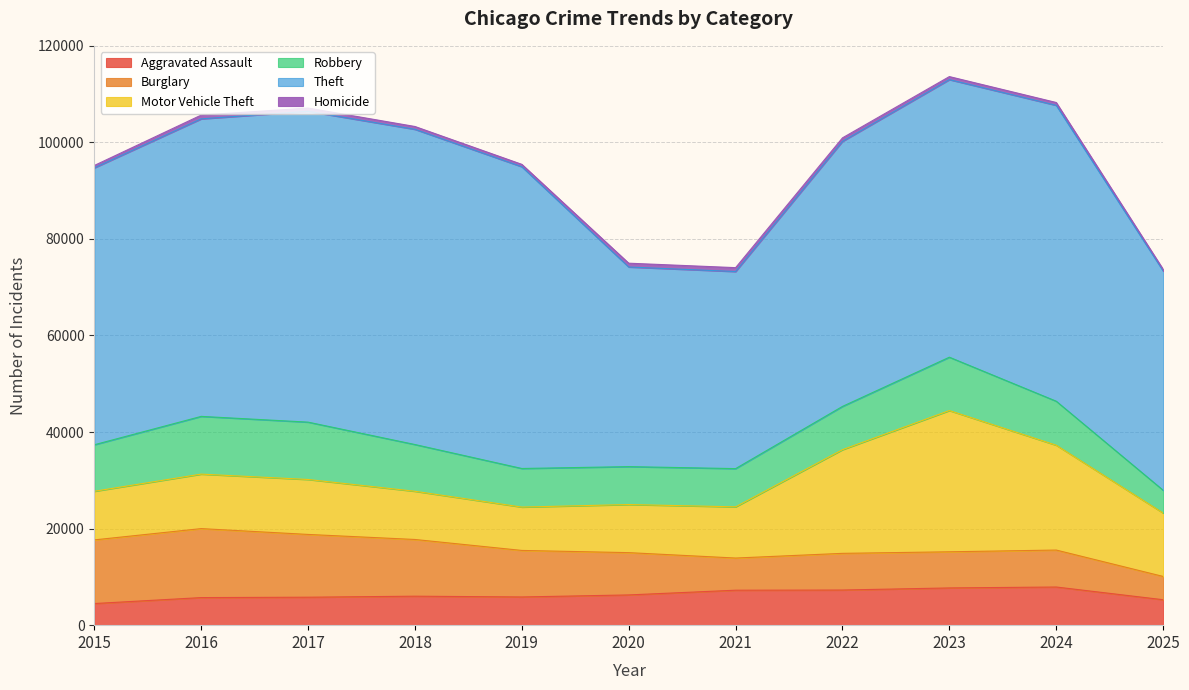

Which series has the largest range (max minus min)?

Theft